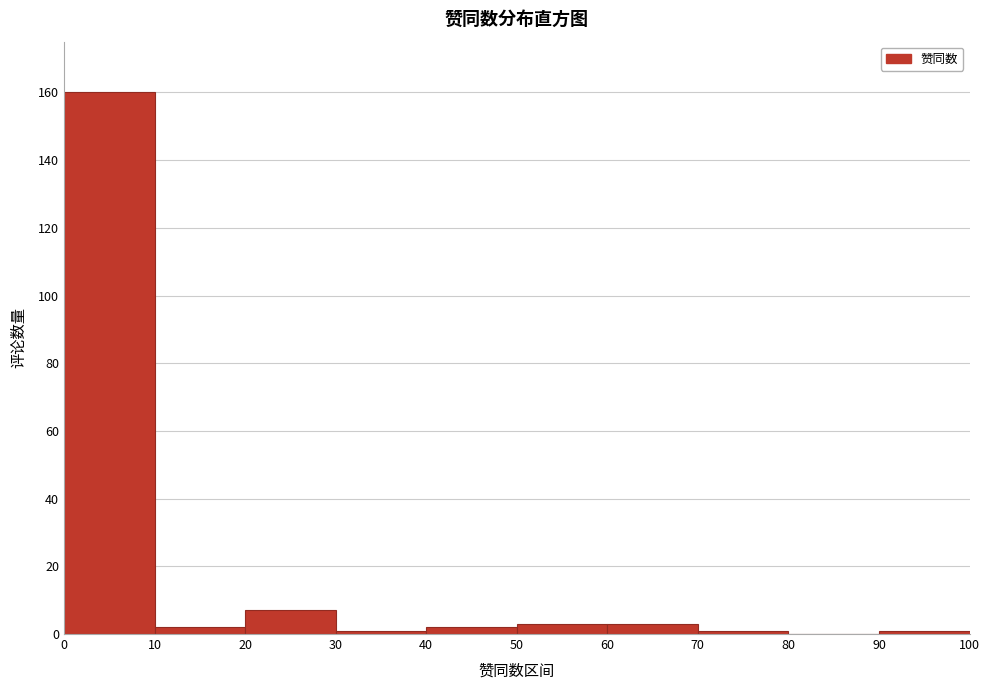

Reading left to right, list every bar in this chart as the range it spans on the x-axis followed by its height. The values are not printed on the chart, so give them approximately, as read against the axis.

0 to 10: 160
10 to 20: 2
20 to 30: 8
30 to 40: under 2
40 to 50: 2
50 to 60: 4
60 to 70: 4
70 to 80: under 2
80 to 90: 0
90 to 100: under 2